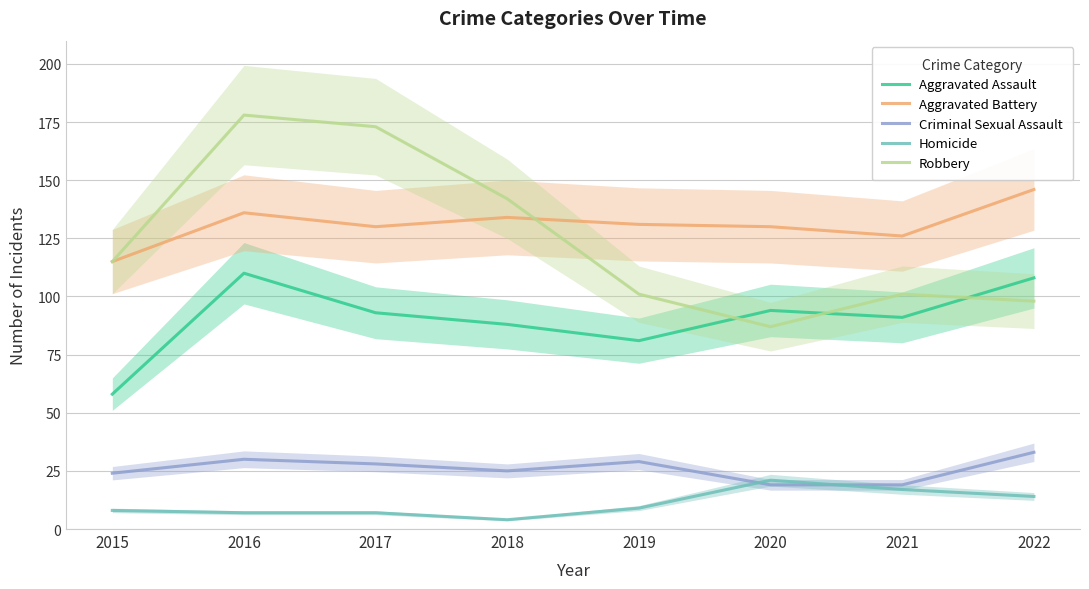

Between 2018 and 2021, which series saw the biggest shift?

Robbery